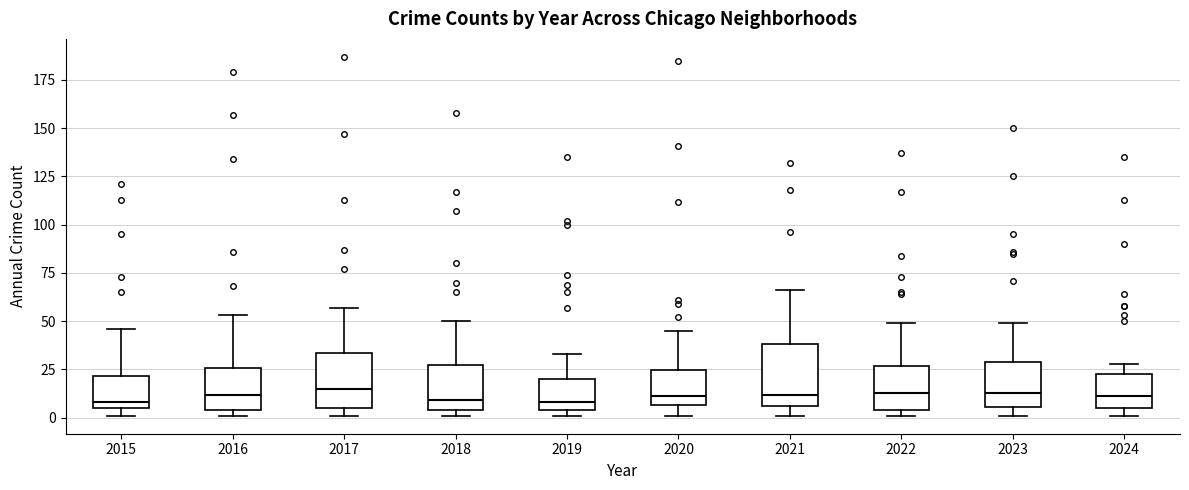

Reading left to right, read every box against the y-axis: the position of its median line, the range the box covers, and the ends of its whiskers. The values are not printed on the chart, so give them approximately, as read against the axis.

2015: median 10, box 5 to 20, whiskers 0 to 45
2016: median 10, box 5 to 25, whiskers 0 to 55
2017: median 15, box 5 to 35, whiskers 0 to 55
2018: median 10, box 5 to 30, whiskers 0 to 50
2019: median 10, box 5 to 20, whiskers 0 to 35
2020: median 10, box 5 to 25, whiskers 0 to 45
2021: median 10, box 5 to 40, whiskers 0 to 65
2022: median 15, box 5 to 25, whiskers 0 to 50
2023: median 15, box 5 to 30, whiskers 0 to 50
2024: median 10, box 5 to 25, whiskers 0 to 30